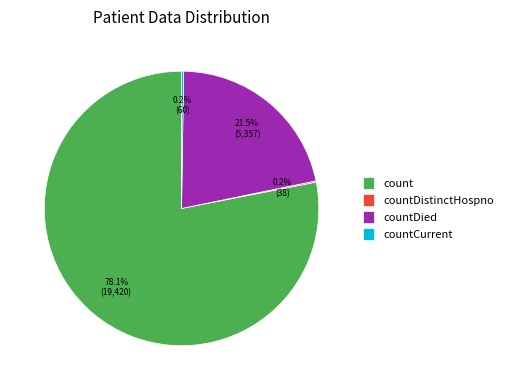

Which category has the biggest portion of the pie?

count